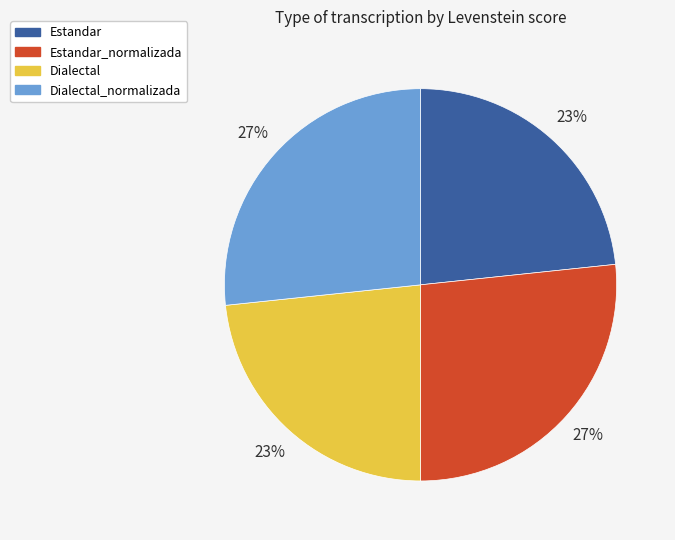

Is the sum of Dialectal_normalizada and Estandar_normalizada greater than half?

Yes